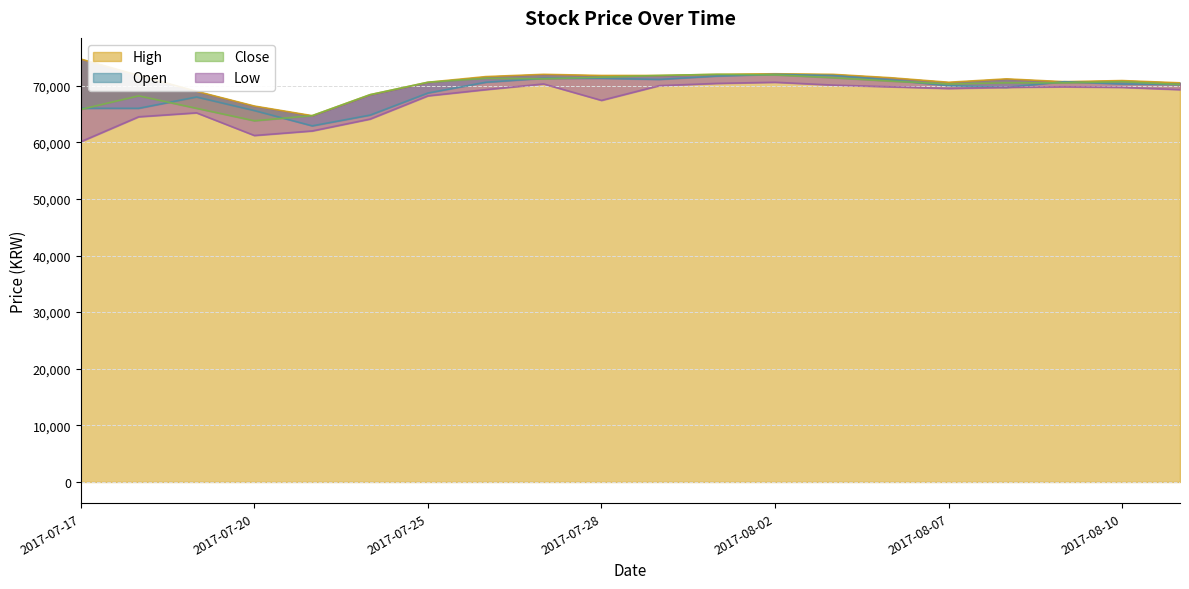

What is the average value of the Open series?

69185